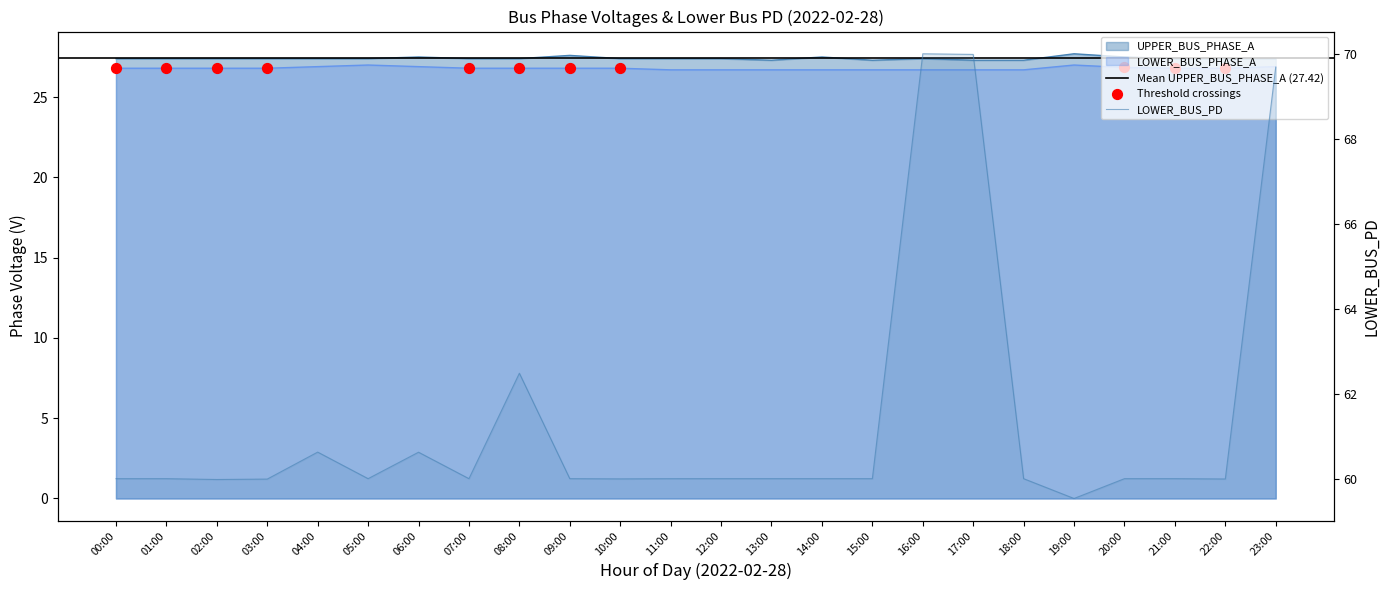

Which series reaches the maximum Y coordinate?

LOWER_BUS_PD